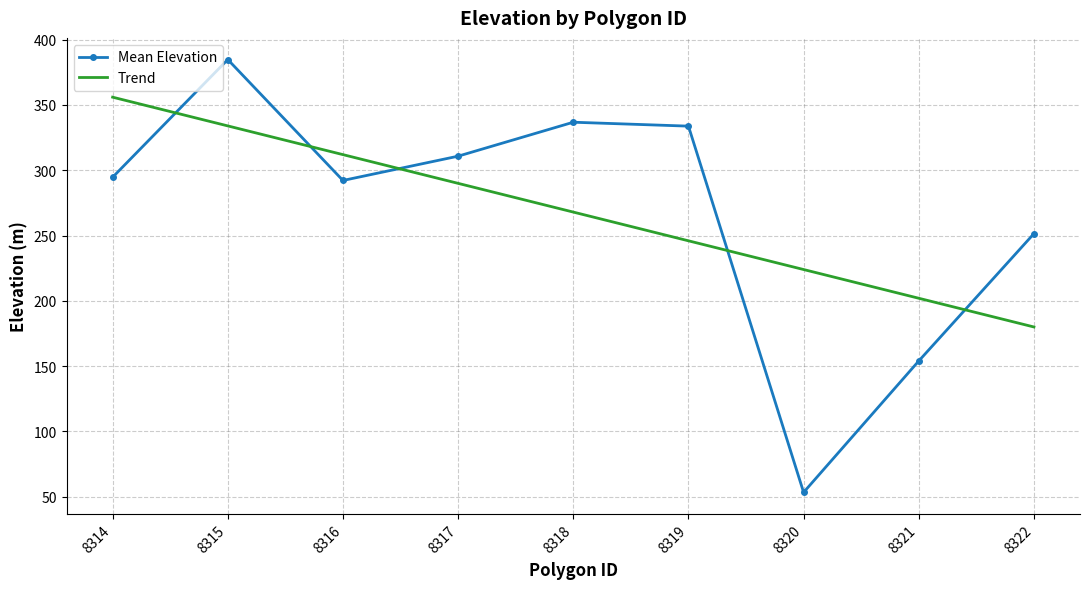

Is it true that Mean Elevation equals 445.7 at 8317?

False